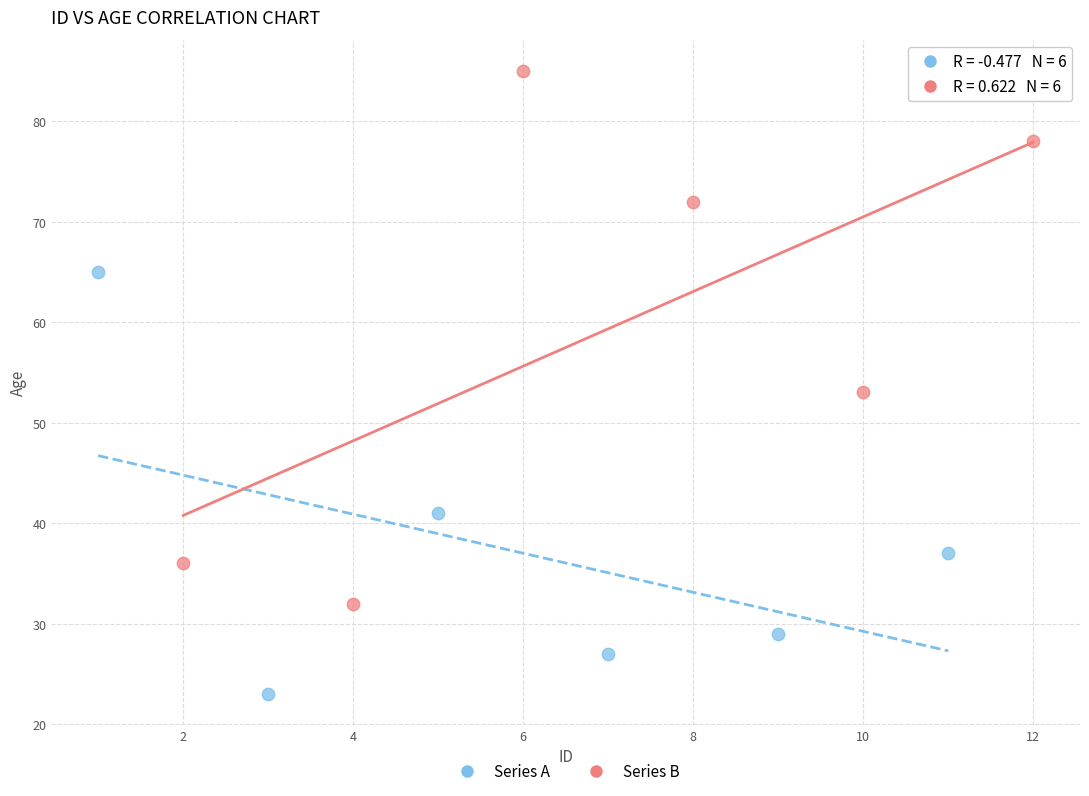

What are all the series names shown in the legend?

Series A, Series B